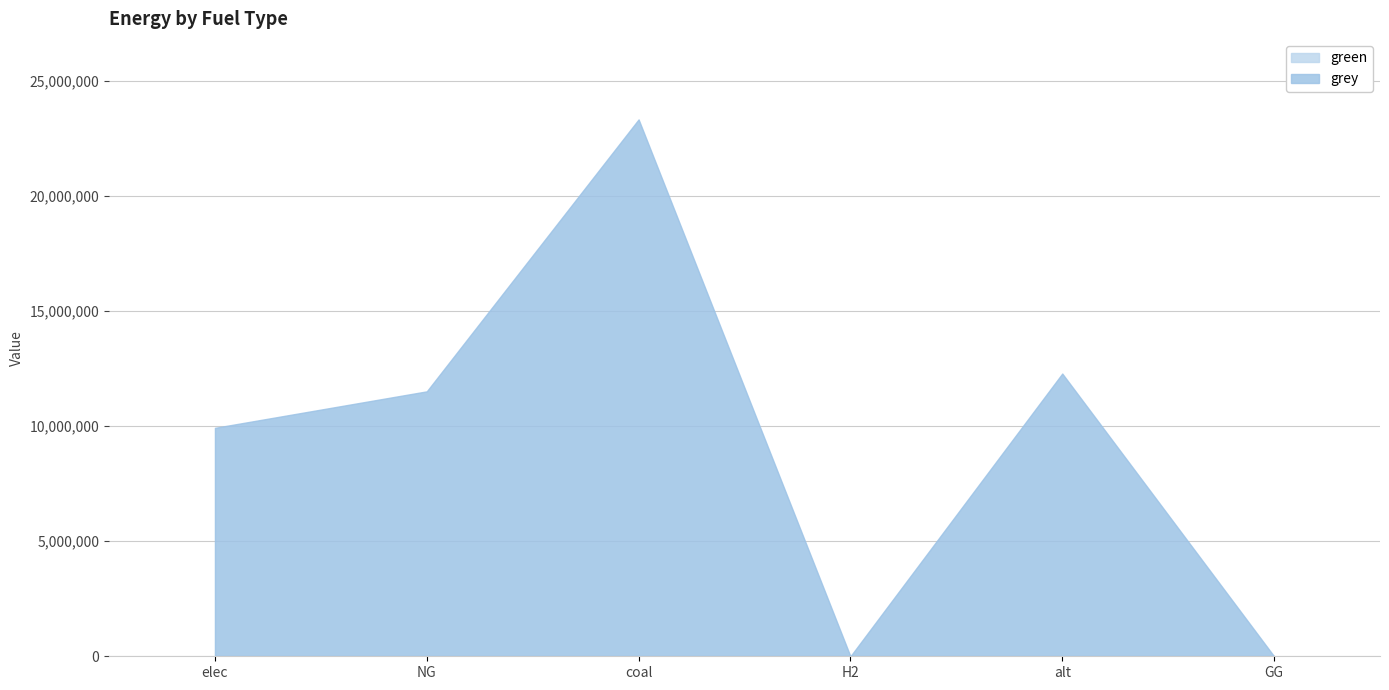

True or false: grey and green cross at least once.

False